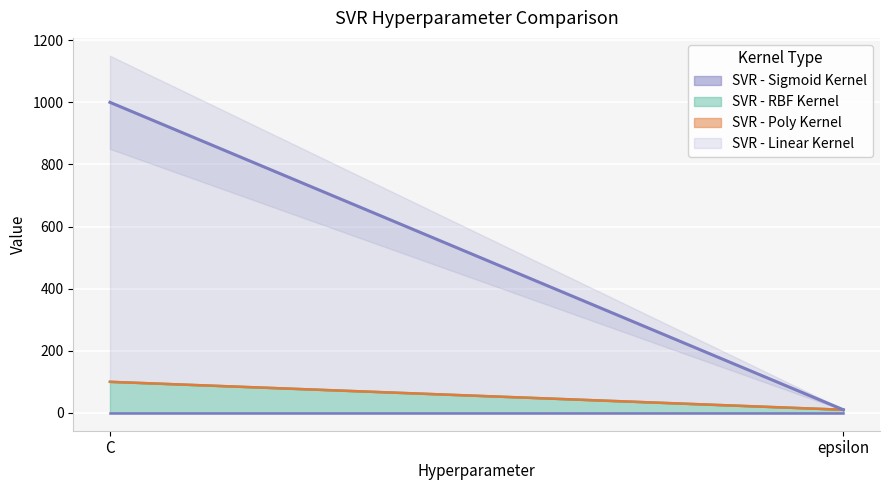

What is the value of the SVR - RBF Kernel point at the 2nd from the left?

10